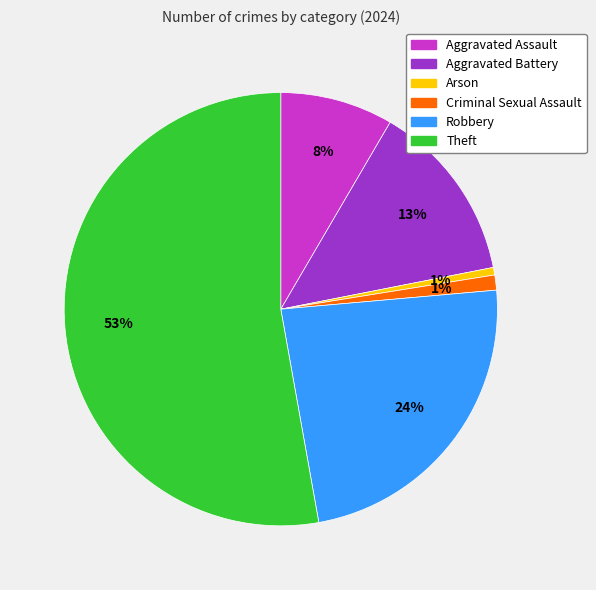

Combined, do Aggravated Battery and Criminal Sexual Assault account for over 50%?

No